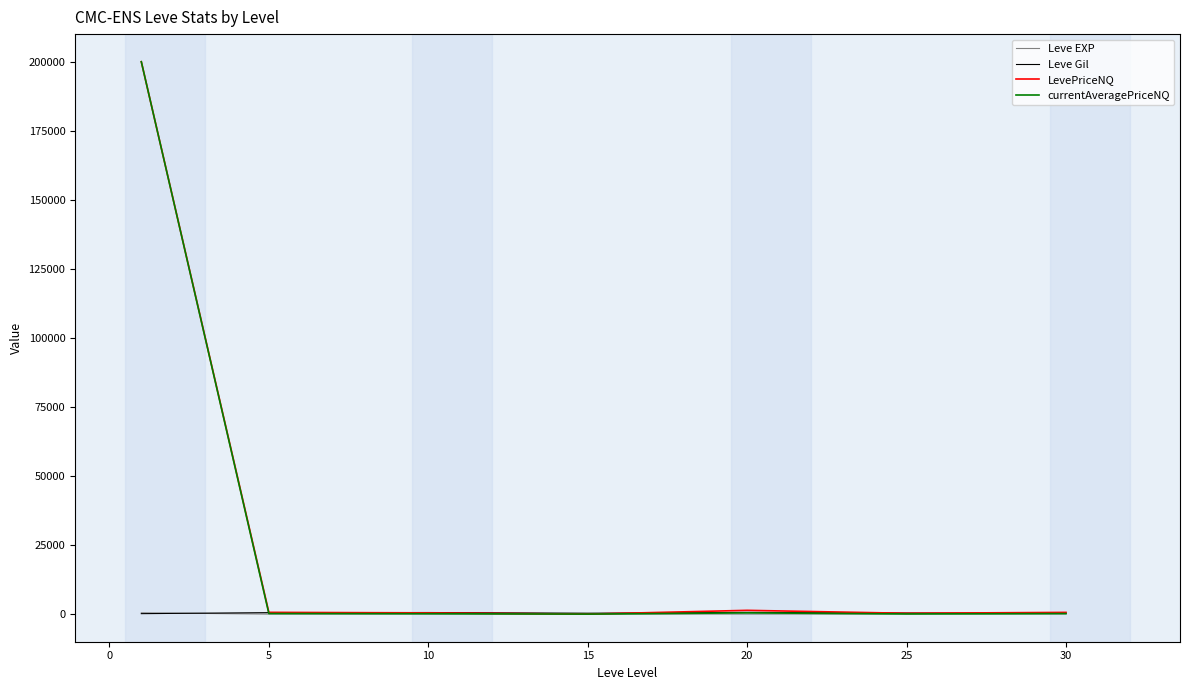

What is the maximum value for LevePriceNQ?

200000.0